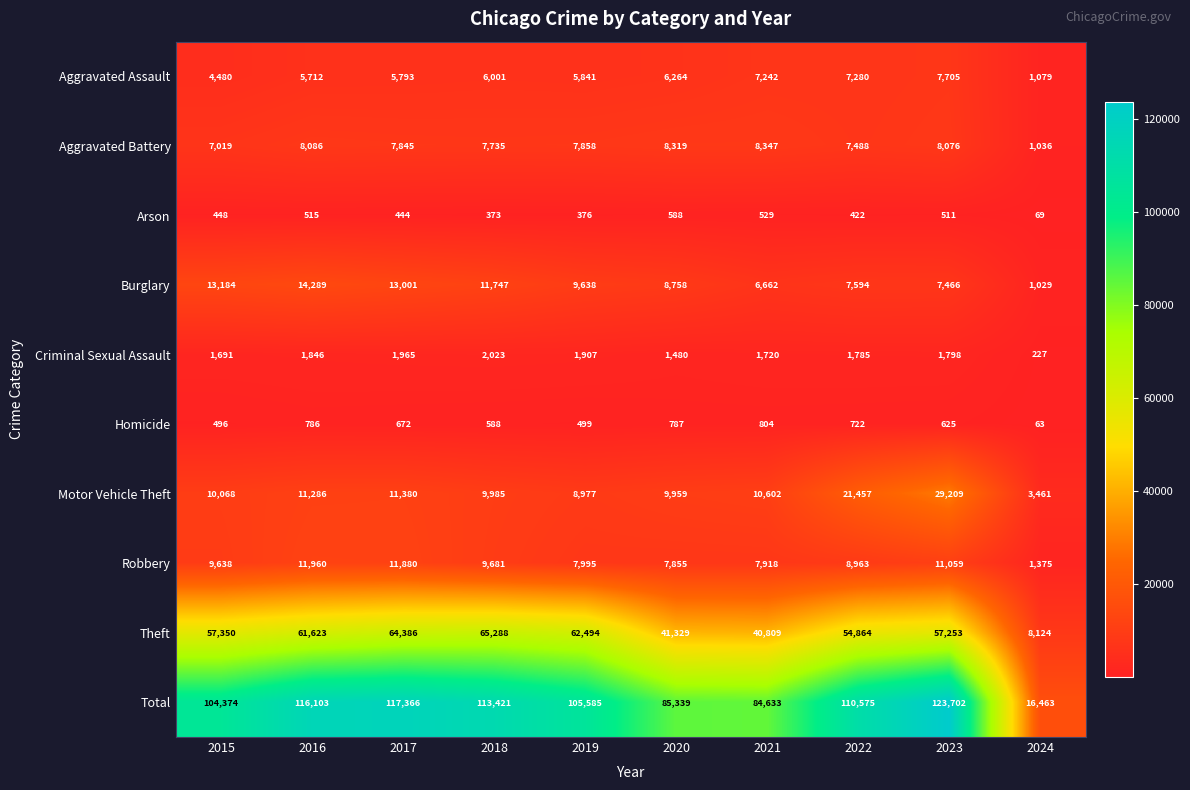

What is the spread (max minus min) of values at 2018?

113048